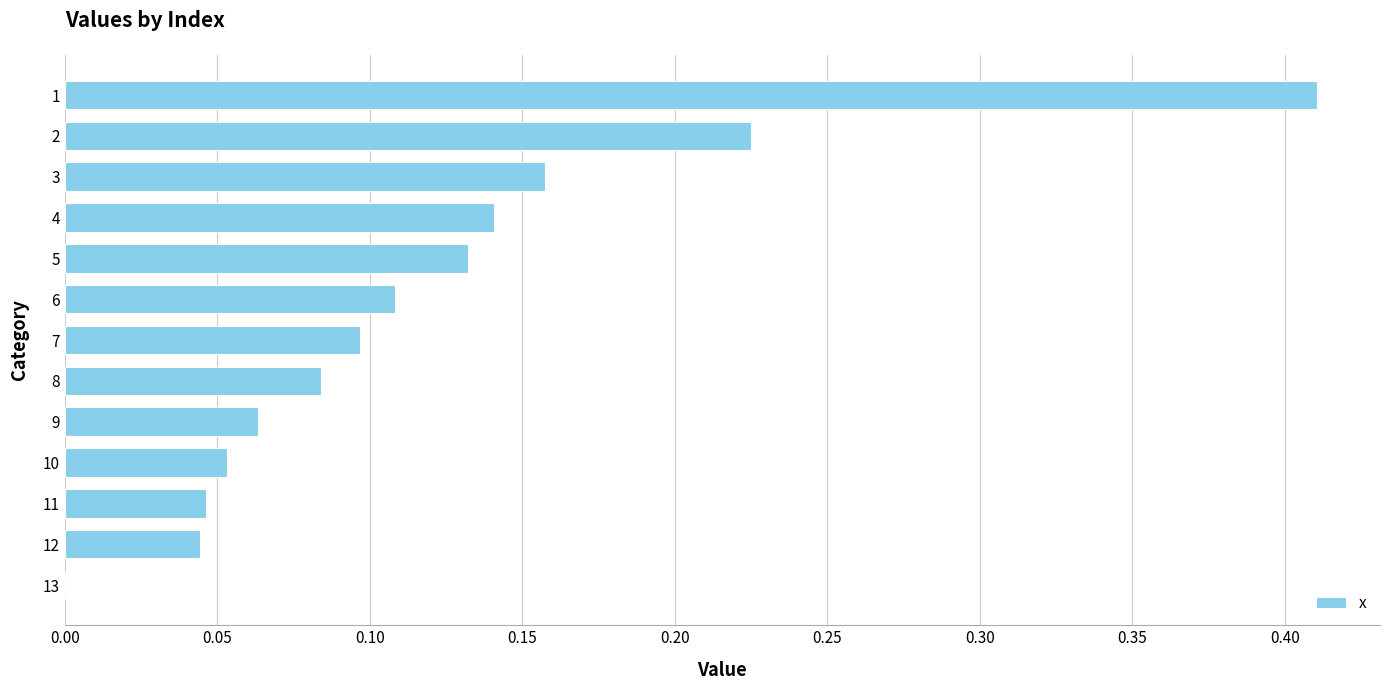

Which has a higher value, 5 or 10?

5